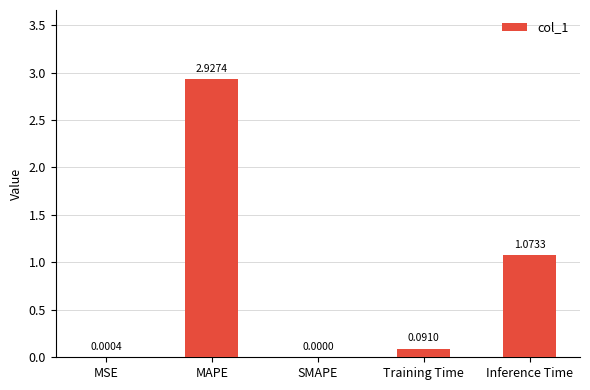

Which label corresponds to the largest value in the chart?

MAPE